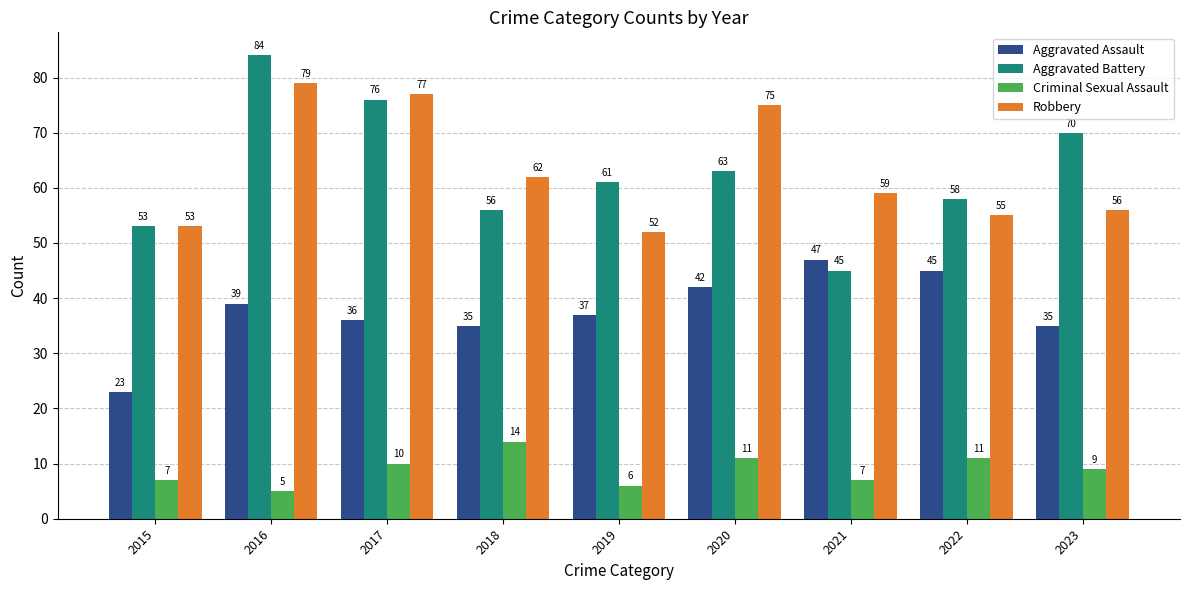

Does the chart contain stacked bars?

No